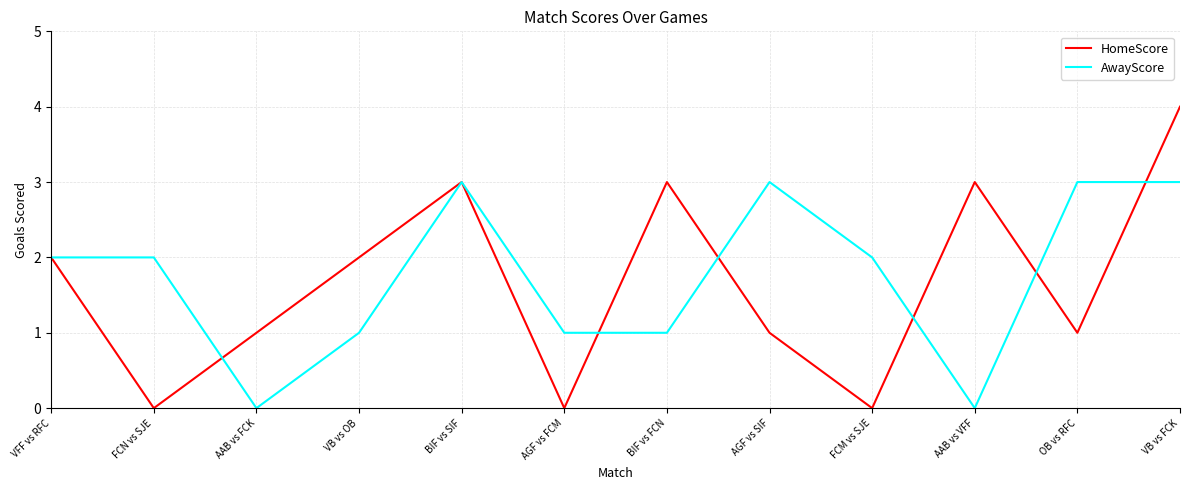

Is the value of HomeScore at VB vs FCK greater than the value of AwayScore at AGF vs SIF?

Yes